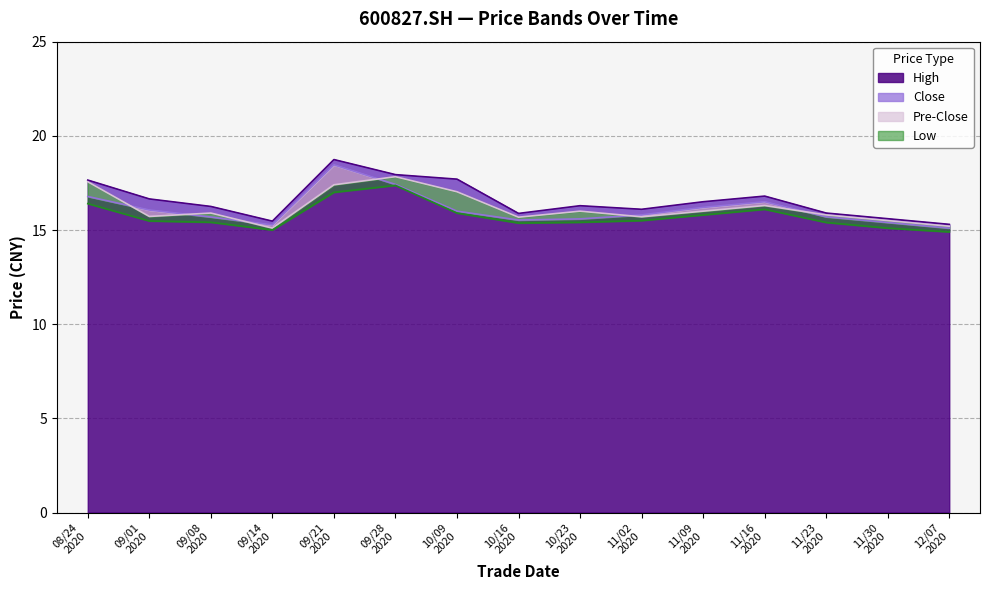

What is the lowest value of the High series?

15.3